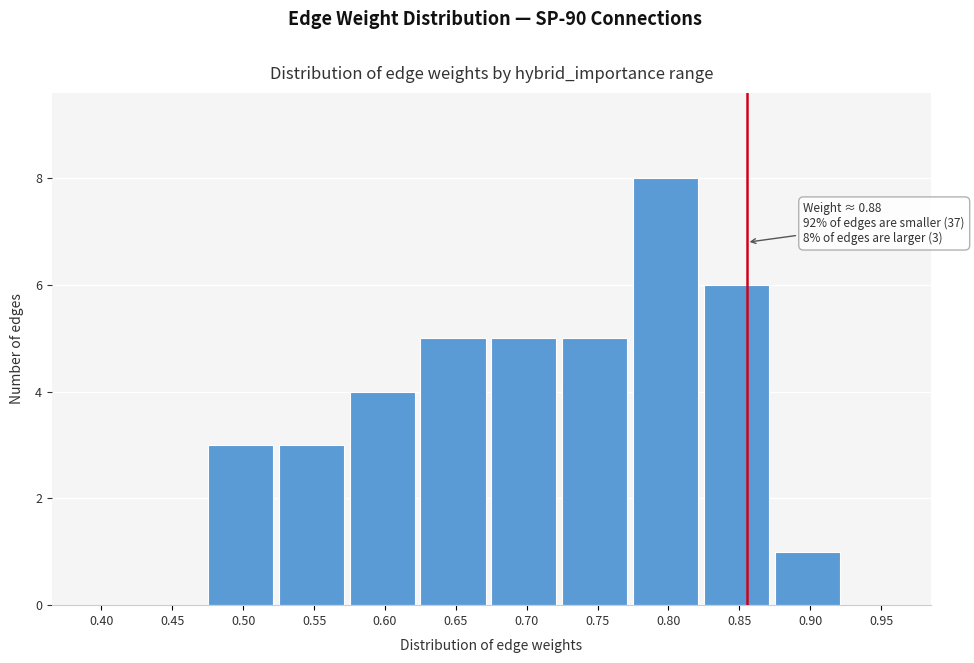

Reading right to left, list all the values displayed in this chart.

0.95=0	0.90=1	0.85=6	0.80=8	0.75=5	0.70=5	0.65=5	0.60=4	0.55=3	0.50=3	0.45=0	0.40=0